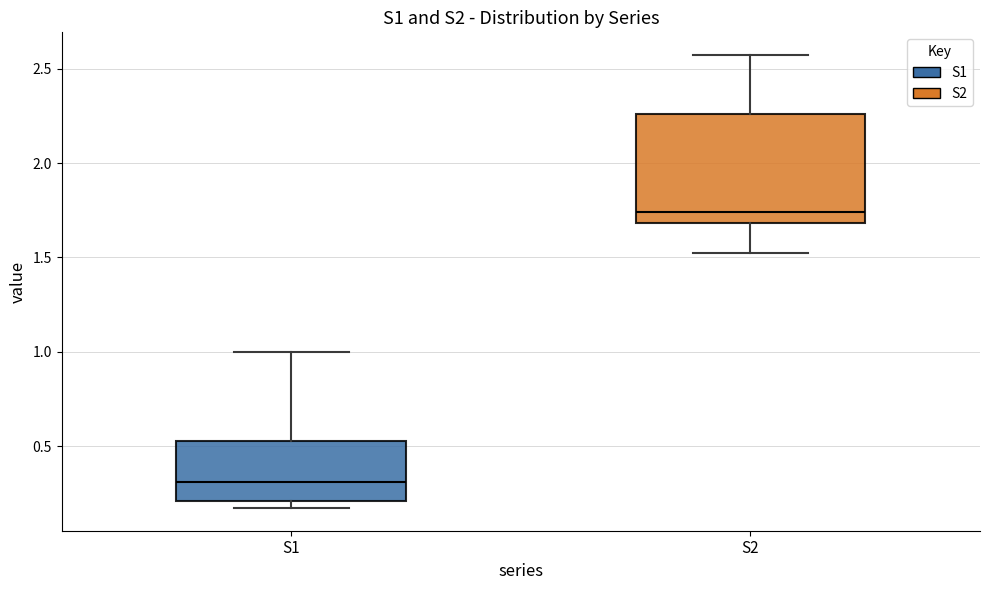

Reading left to right, transcribe this box plot: for each box, give where its median line is, the range the box spans, and where its two whiskers end, as read against the y-axis. The values are not printed on the chart, so give them approximately, as read against the axis.

S1: median 0.30, box 0.20 to 0.55, whiskers 0.15 to 1.00
S2: median 1.75, box 1.70 to 2.25, whiskers 1.55 to 2.55